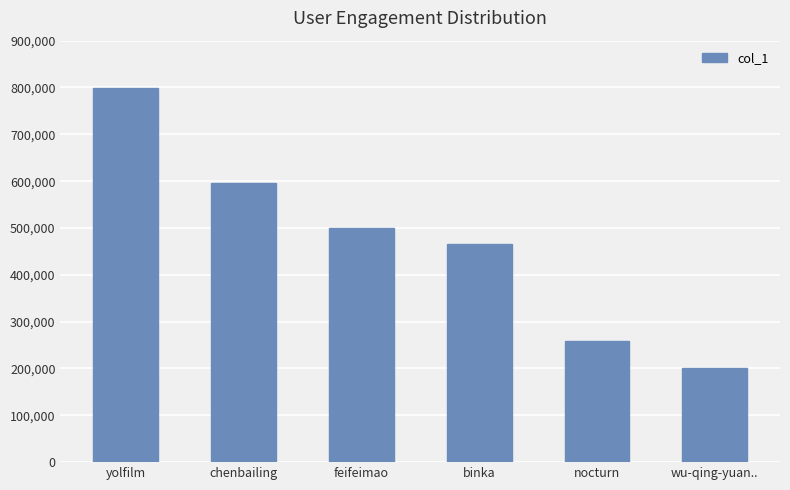

Reading right to left, what are all the values shown in this chart?

wu-qing-yuan..=200517	nocturn=259332	binka=464809	feifeimao=500799	chenbailing=597130	yolfilm=799839